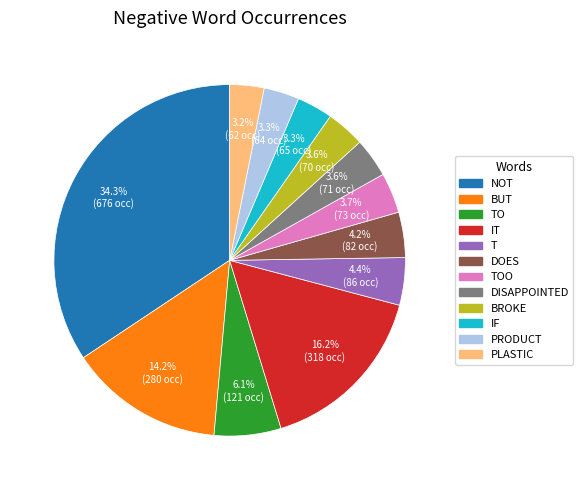

Does any single category account for the majority?

No